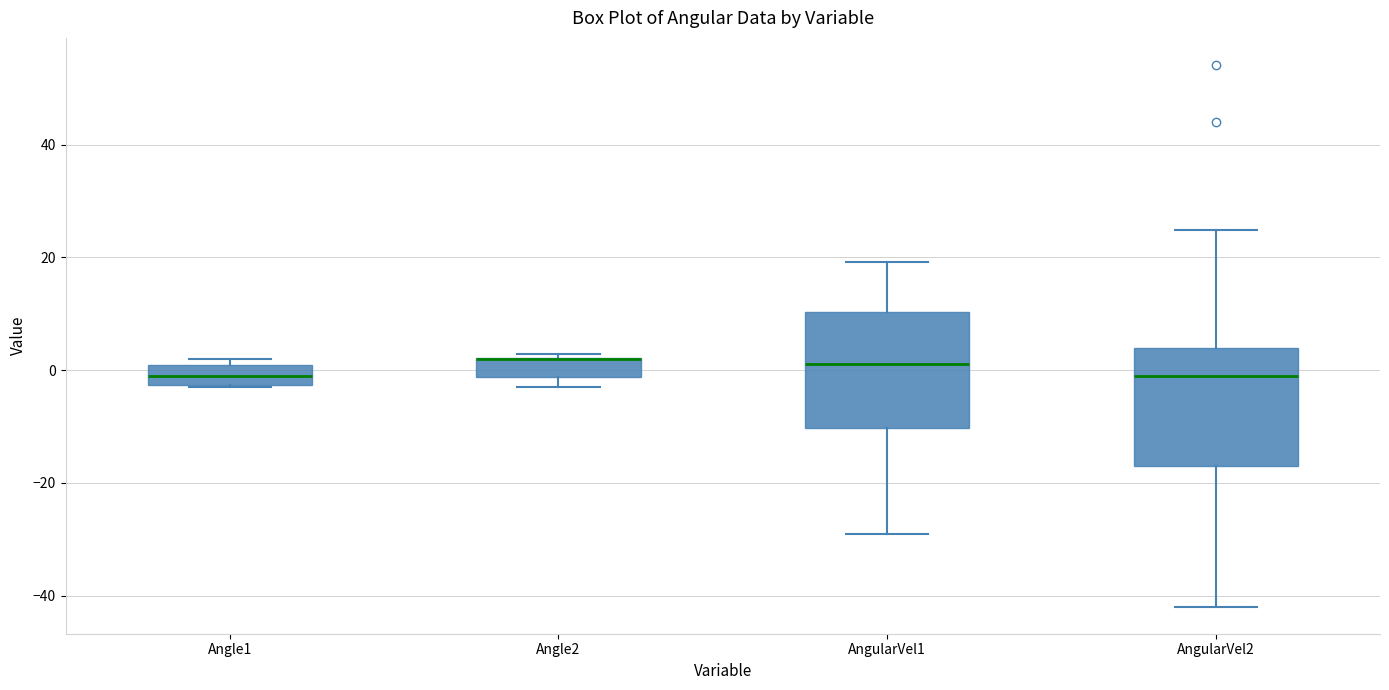

Reading left to right, read every box against the y-axis: the position of its median line, the range the box covers, and the ends of its whiskers. The values are not printed on the chart, so give them approximately, as read against the axis.

Angle1: median -2 (inside the box), box -2 to 0, whiskers -2 to 2
Angle2: median 2 (drawn on the box's upper edge), box -2 to 2, whiskers -2 (below the box's lower edge) to 2 (just above the box's upper edge)
AngularVel1: median 2, box -10 to 10, whiskers -30 to 20
AngularVel2: median 0, box -18 to 4, whiskers -42 to 24